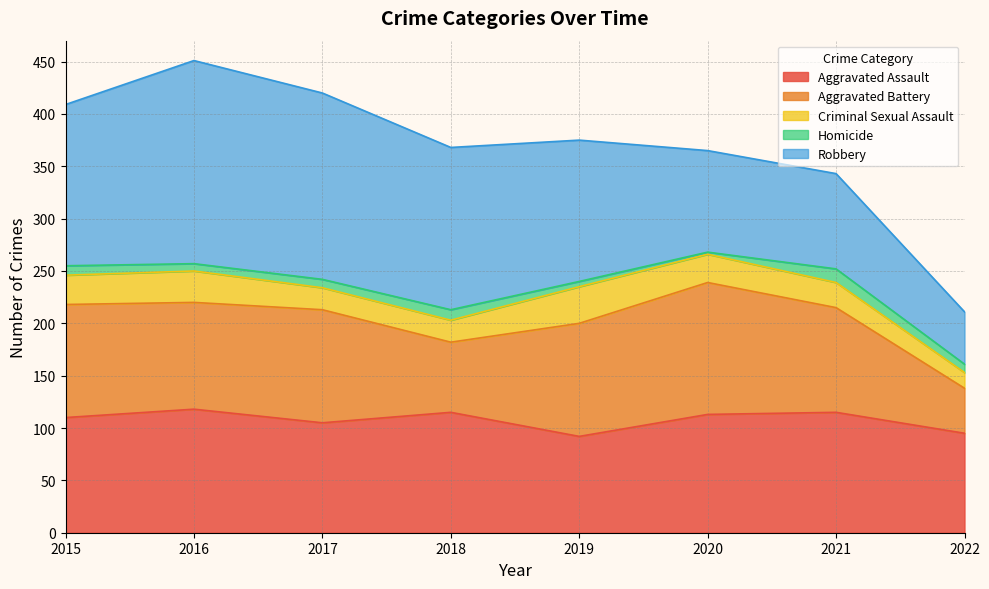

At which label is Homicide closest to 7?

2016